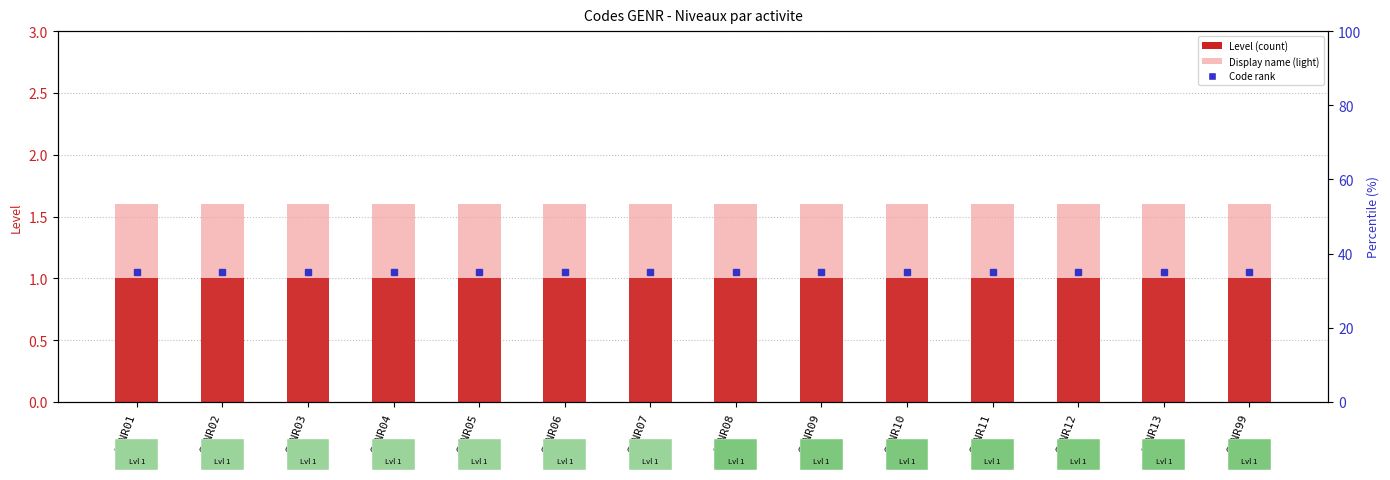

Read the Display name value at GENR10.

1.6